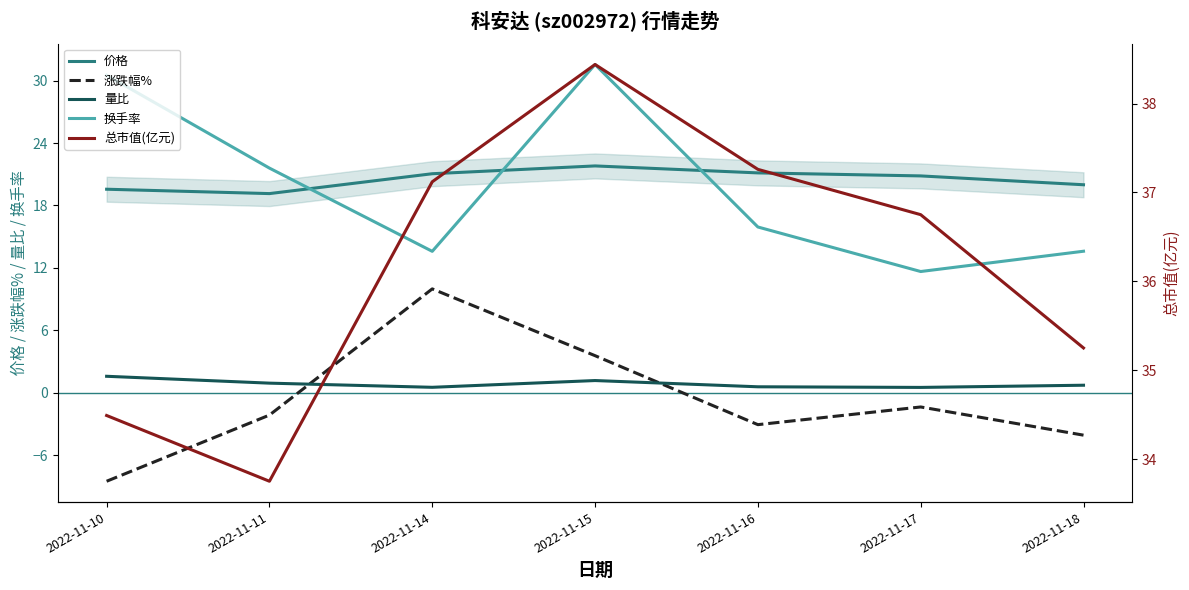

At which category does 价格 reach its first local peak?

2022-11-15